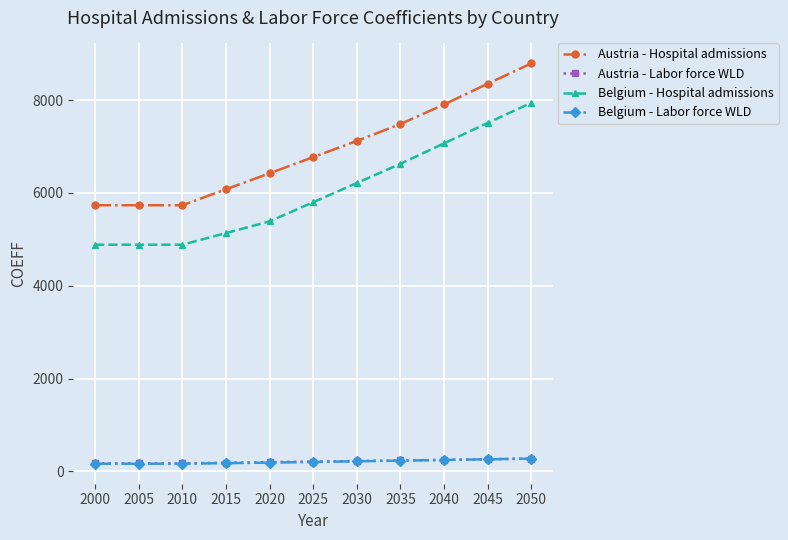

What is the maximum value shown in the chart?

8788.4